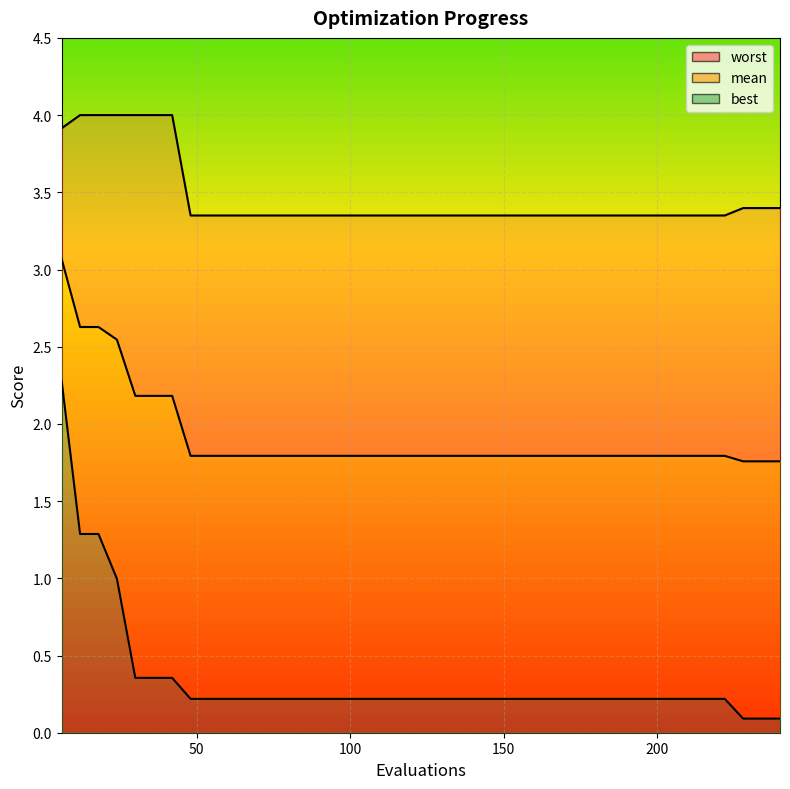

What is the minimum value shown in the chart?

0.1